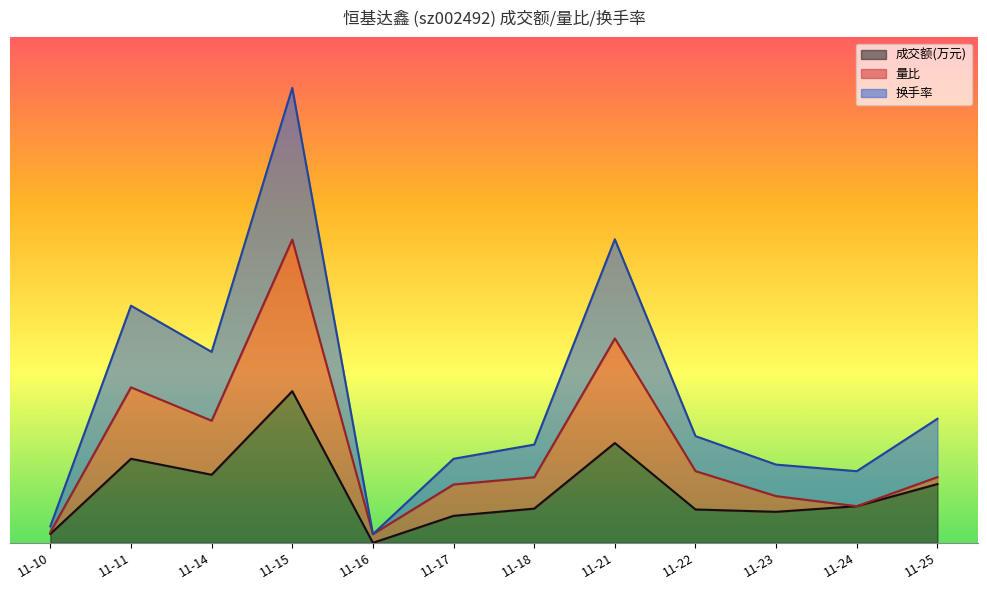

Reading left to right, what are all the values shown in this chart?

成交额(万元): 0.0	0.2	0.1	0.3	0.0	0.1	0.1	0.2	0.1	0.1	0.1	0.1
量比: 0.0	0.3	0.2	0.6	0.0	0.1	0.1	0.4	0.1	0.1	0.1	0.1
换手率: 0.0	0.5	0.4	0.9	0.0	0.2	0.2	0.6	0.2	0.2	0.1	0.2